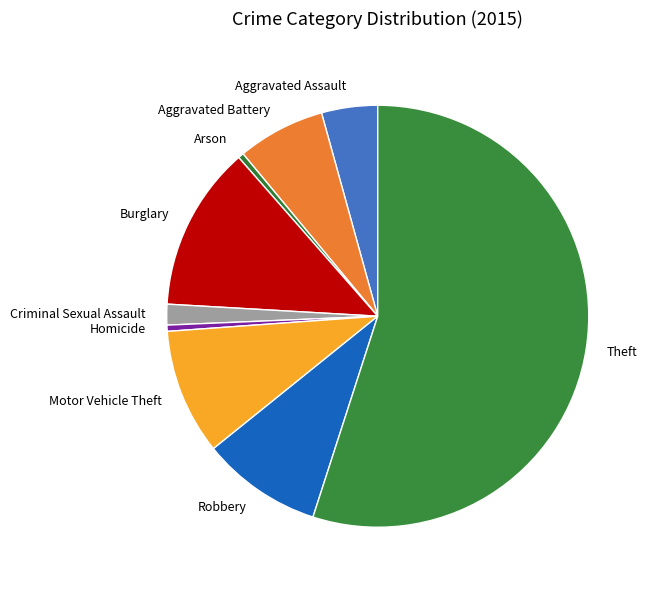

Is there any slice that represents more than half of the pie?

Yes